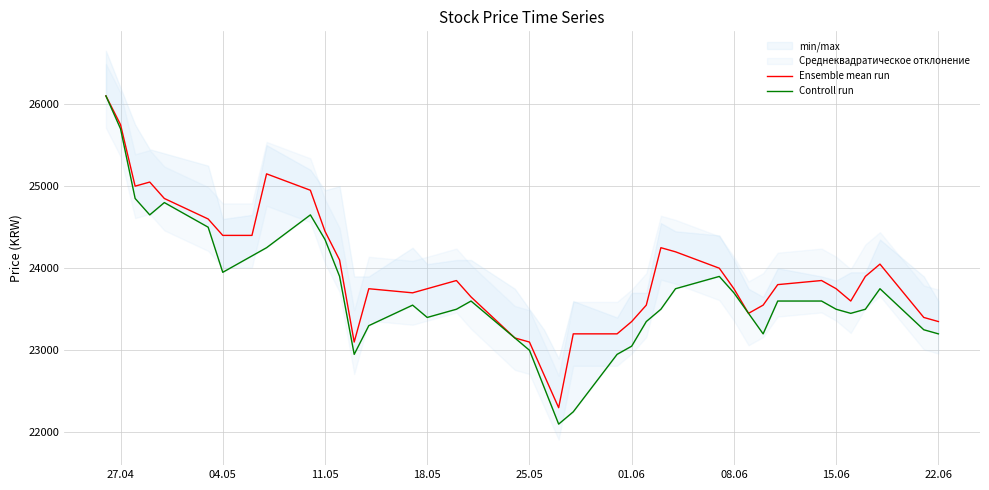

Reading right to left, extract all data points from this chart.

Ensemble mean run: 23350	23400	24050	23900	23600	23750	23850	23800	23550	23450	23750	24000	24200	24250	23550	23350	23200	23200	22300	22700	23100	23150	23650	23850	23750	23700	23750	23100	24100	24450	24950	25150	24400	24400	24600	24850	25050	25000	25750	26100
Controll run: 23200	23250	23750	23500	23450	23500	23600	23600	23200	23450	23700	23900	23750	23500	23350	23050	22950	22250	22100	22550	23000	23150	23600	23500	23400	23550	23300	22950	23900	24350	24650	24250	24150	23950	24500	24800	24650	24850	25700	26100